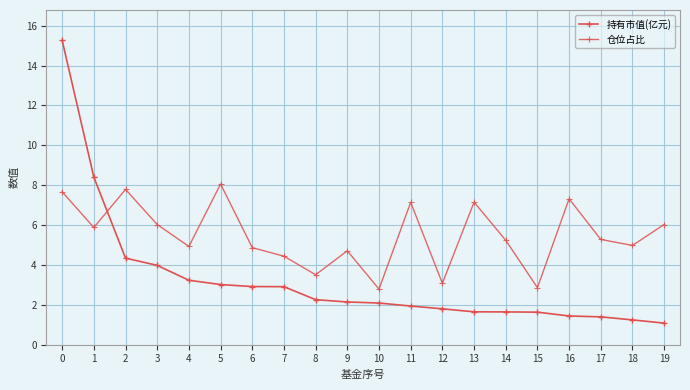

The value of 持有市值(亿元) at 5 is 4.1. True or false?

False